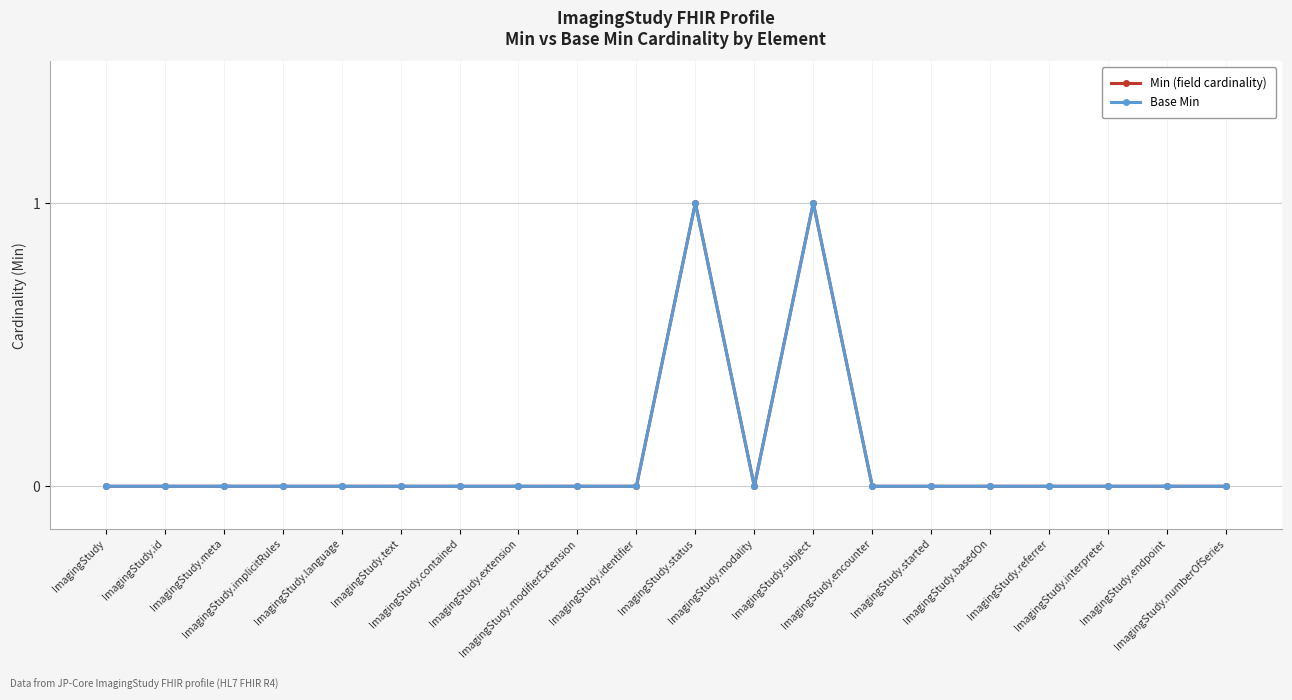

Reading left to right, what are all the values shown in this chart?

Min (field cardinality): 0	0	0	0	0	0	0	0	0	0	1	0	1	0	0	0	0	0	0	0
Base Min: 0	0	0	0	0	0	0	0	0	0	1	0	1	0	0	0	0	0	0	0